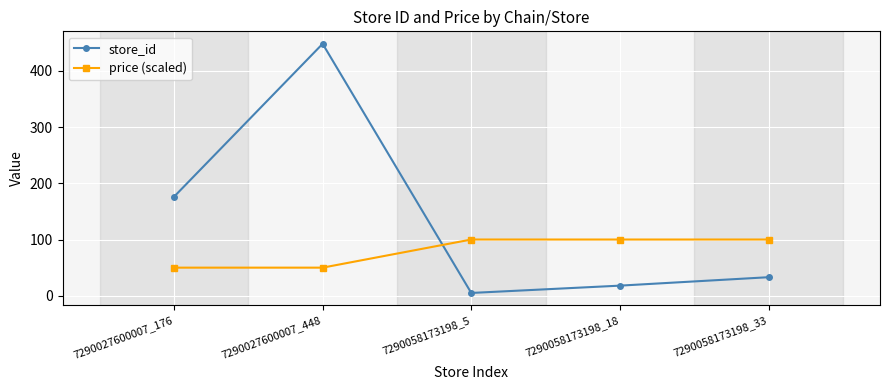

How many times do price (scaled) and store_id cross each other?

1